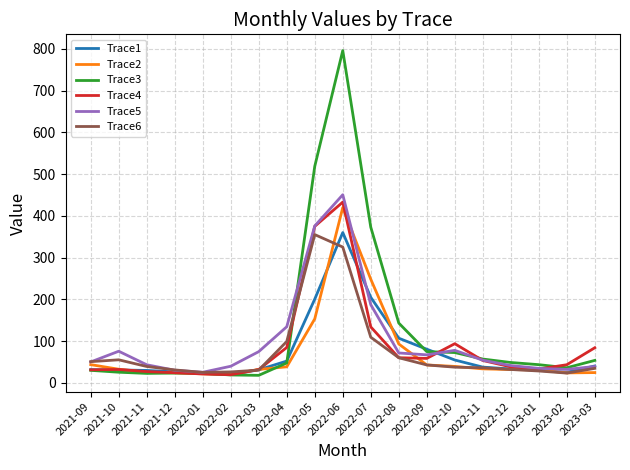

In Trace1, how many points are lower than both neighbors (excluding endpoints)?

2